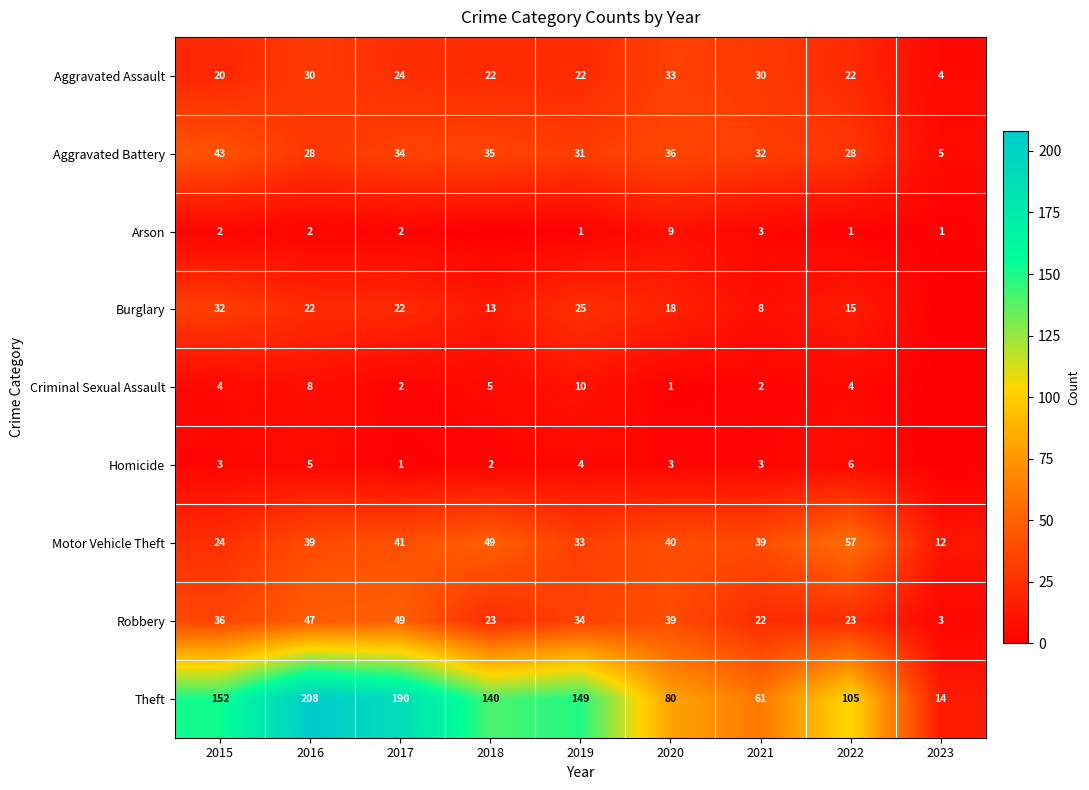

Which category has the lowest value in the Aggravated Assault series?

2023